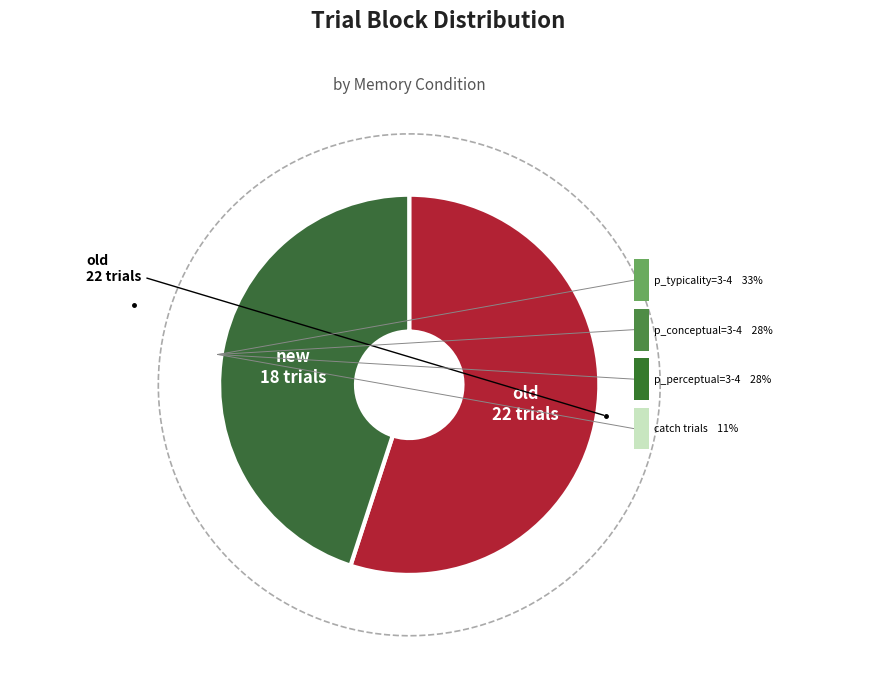

The old slice represents 48% of the pie. True or false?

False